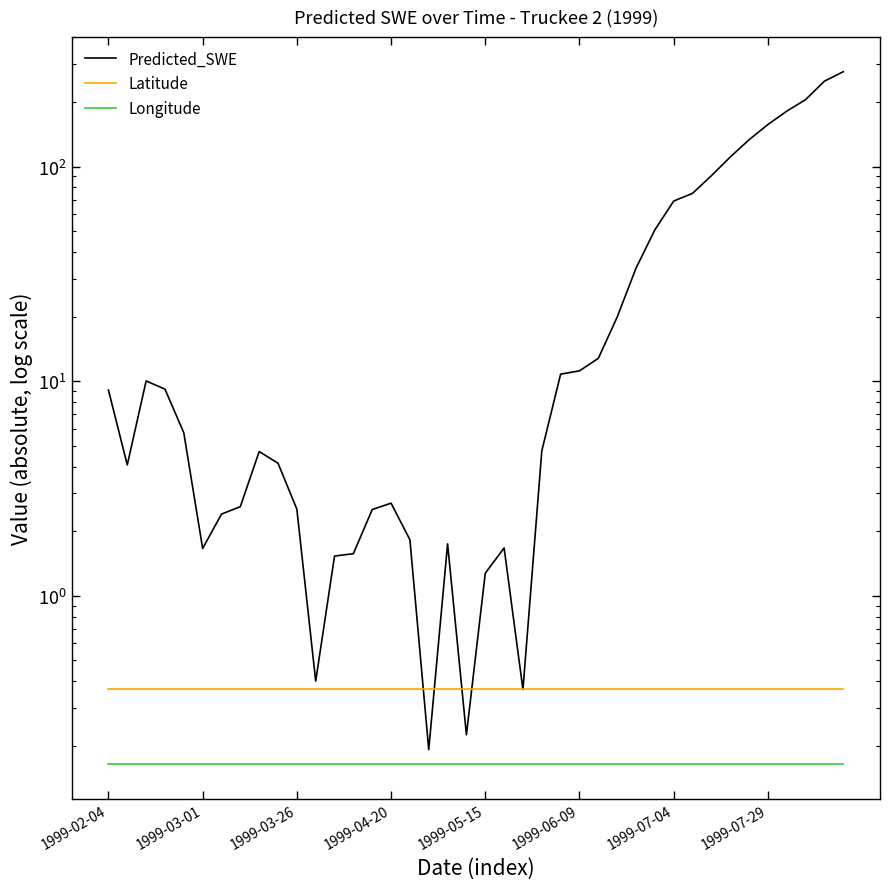

Reading left to right, what are all the values shown in this chart?

Predicted_SWE: 9.1	4.1	10.0	9.2	5.7	1.7	2.4	2.6	4.7	4.1	2.5	0.4	1.5	1.6	2.5	2.7	1.8	0.2	1.7	0.2	1.3	1.7	0.4	4.7	10.8	11.2	12.8	19.9	33.6	50.7	69.0	75.0	90.6	110.7	133.2	156.9	181.0	204.9	249.8	276.5
Latitude: 0.4	0.4	0.4	0.4	0.4	0.4	0.4	0.4	0.4	0.4	0.4	0.4	0.4	0.4	0.4	0.4	0.4	0.4	0.4	0.4	0.4	0.4	0.4	0.4	0.4	0.4	0.4	0.4	0.4	0.4	0.4	0.4	0.4	0.4	0.4	0.4	0.4	0.4	0.4	0.4
Longitude: 0.2	0.2	0.2	0.2	0.2	0.2	0.2	0.2	0.2	0.2	0.2	0.2	0.2	0.2	0.2	0.2	0.2	0.2	0.2	0.2	0.2	0.2	0.2	0.2	0.2	0.2	0.2	0.2	0.2	0.2	0.2	0.2	0.2	0.2	0.2	0.2	0.2	0.2	0.2	0.2